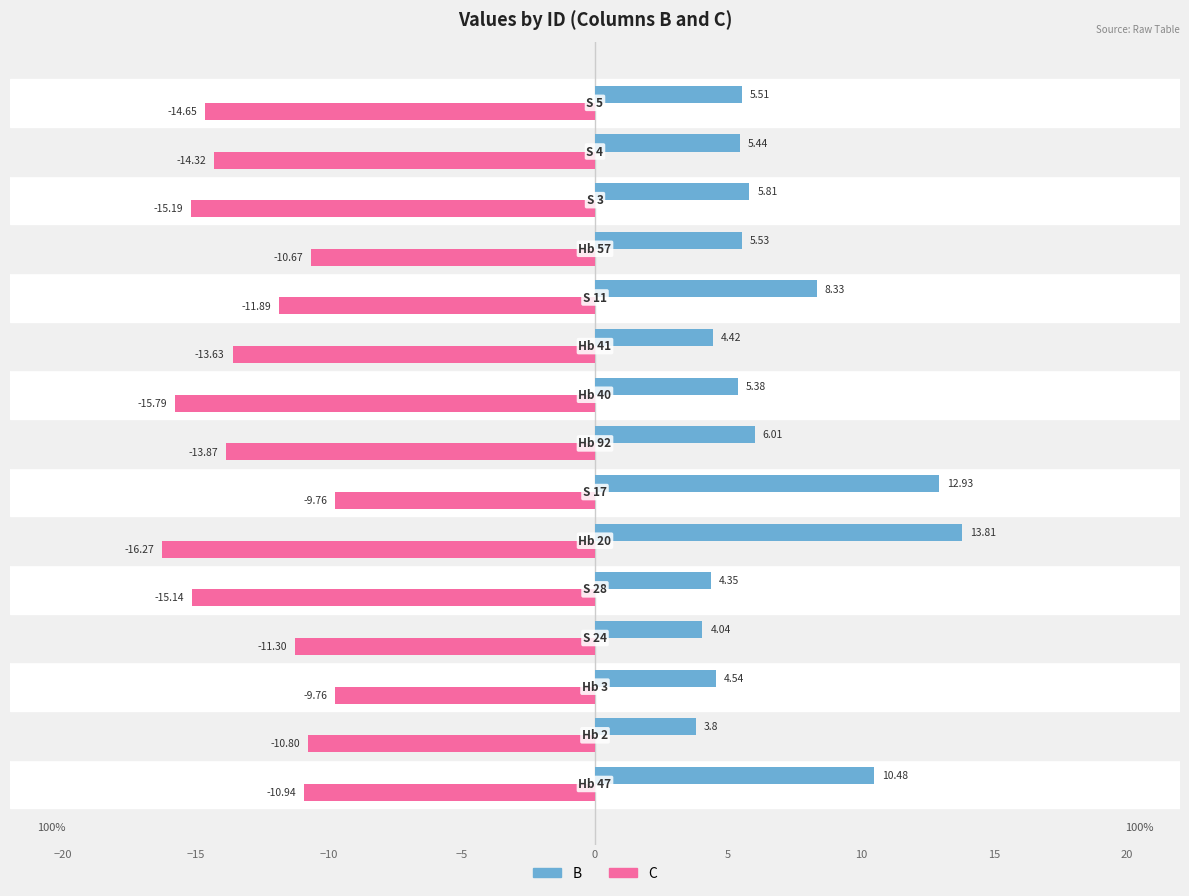

List the series in order of their overall mean, highest first.

B, C